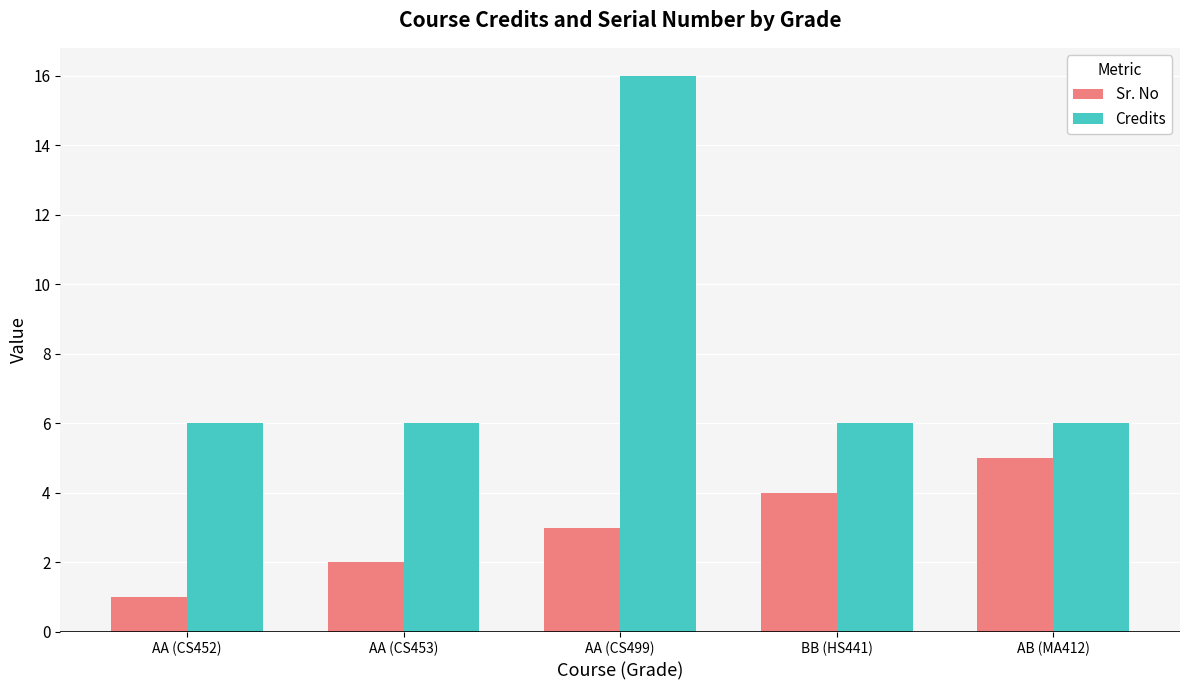

Reading right to left, transcribe all the data shown in this chart.

Sr. No: AB (MA412)=5	BB (HS441)=4	AA (CS499)=3	AA (CS453)=2	AA (CS452)=1
Credits: AB (MA412)=6	BB (HS441)=6	AA (CS499)=16	AA (CS453)=6	AA (CS452)=6